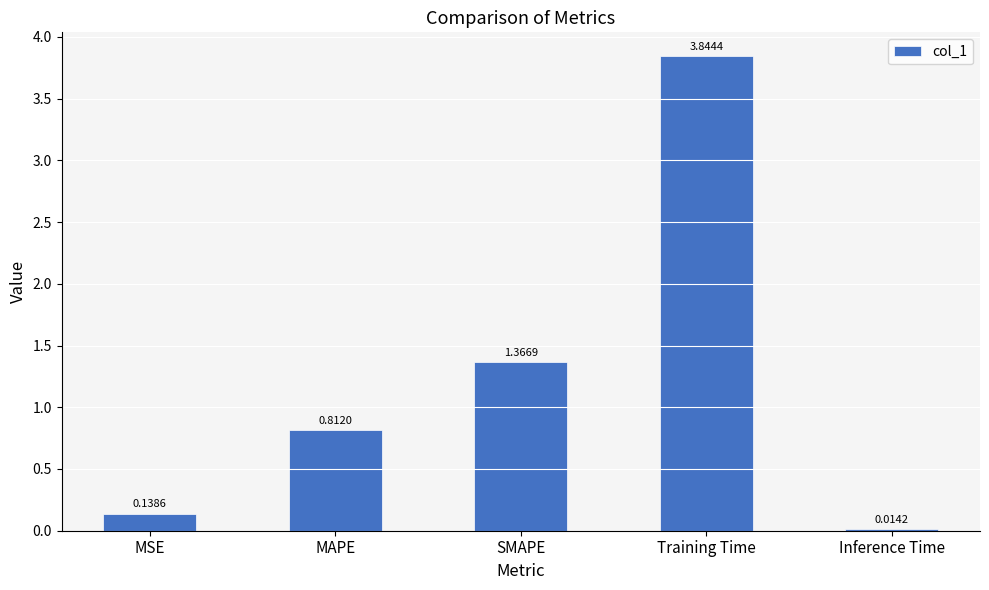

What is the sum of all values?

6.2